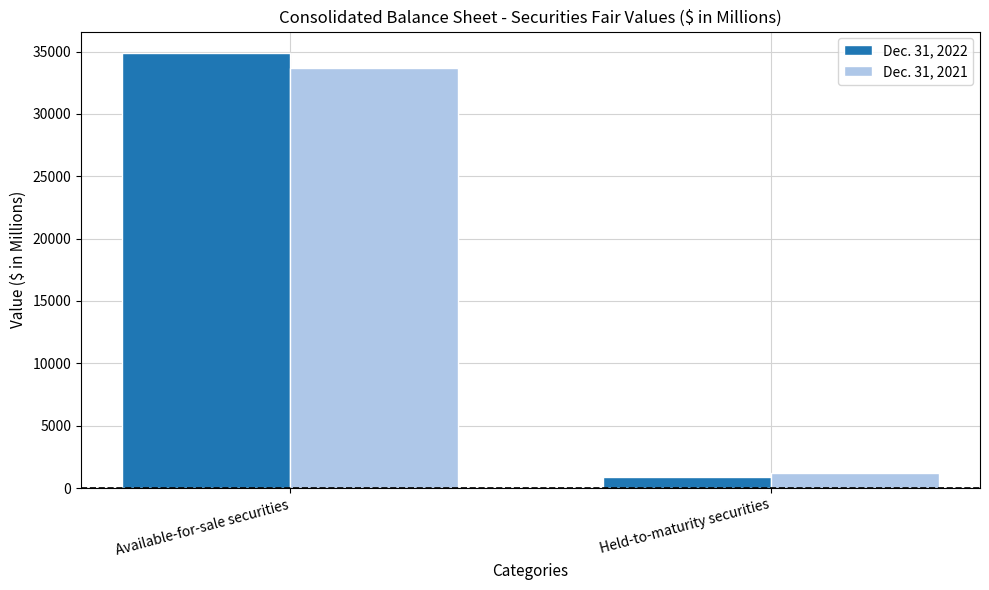

Which series has the widest spread of values?

Dec. 31, 2022